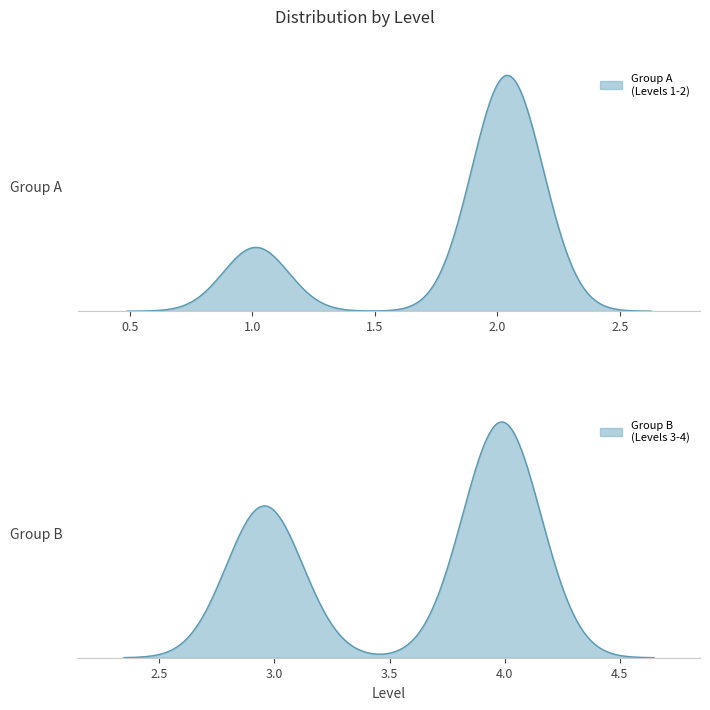

What is the total value across all series at 4?

10